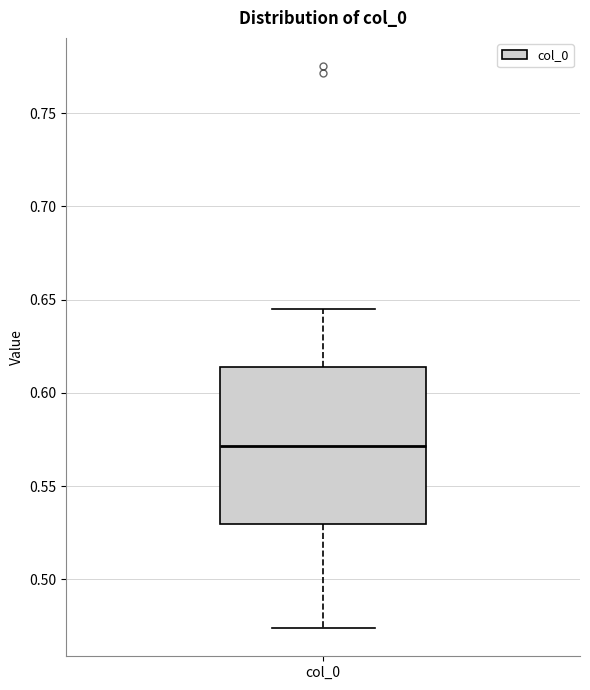

Transcribe this box plot: give where the median line is, the range the box spans, and where the two whiskers end, as read against the y-axis. The values are not printed on the chart, so give them approximately, as read against the axis.

median 0.570, box 0.530 to 0.615, whiskers 0.475 to 0.645